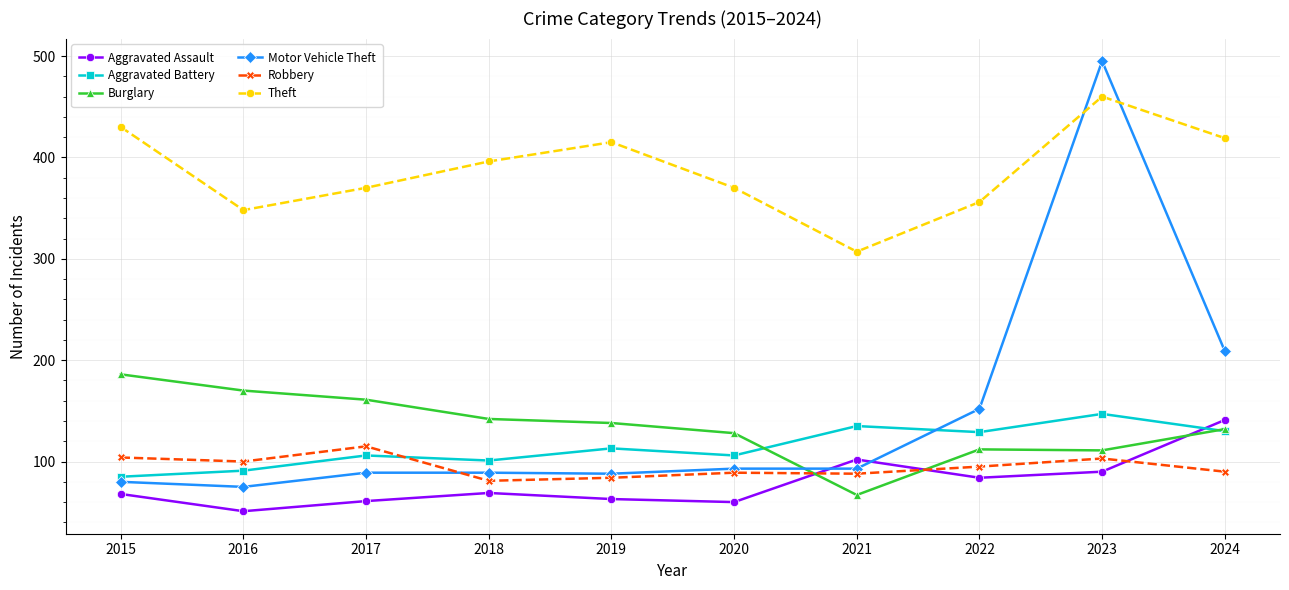

Is this an area chart (filled region under the line)?

No